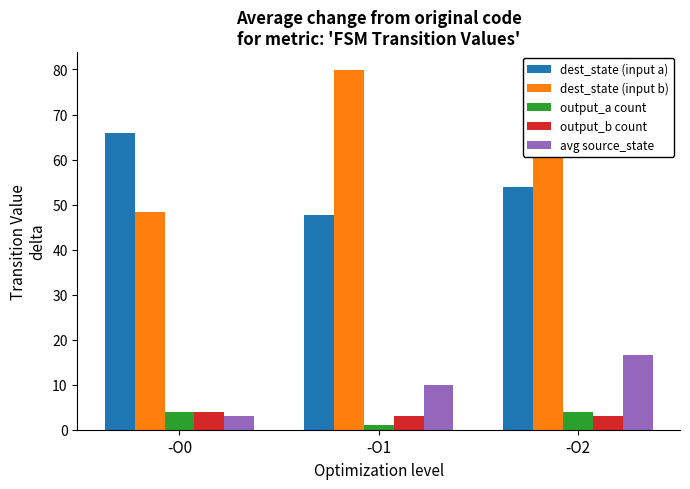

Rank the series at -O2 from lowest to highest value.

output_b count, output_a count, avg source_state, dest_state (input a), dest_state (input b)